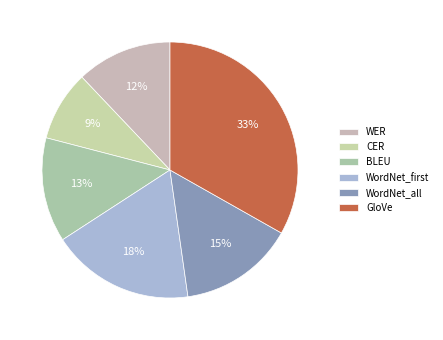

To the nearest percent, what is the difference between the largest and smallest slice percentages?

24%